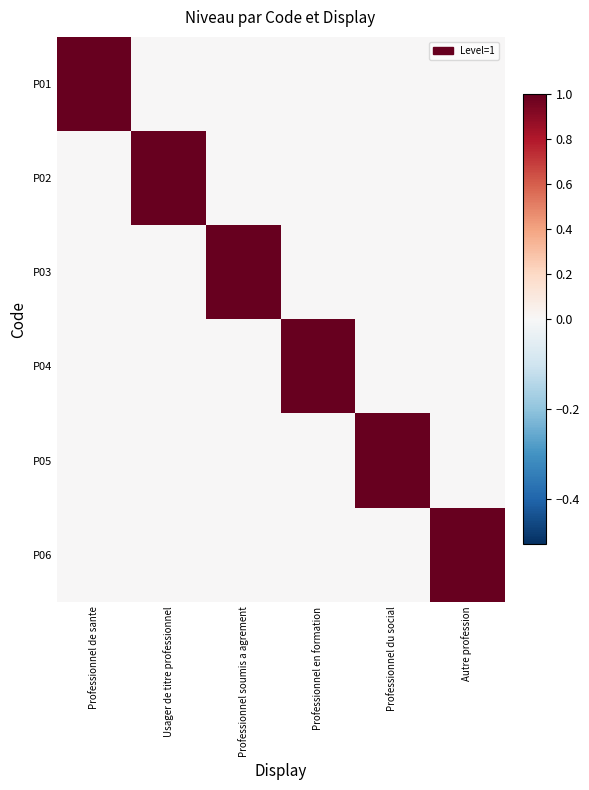

At how many categories does at least one series exceed 0?

6